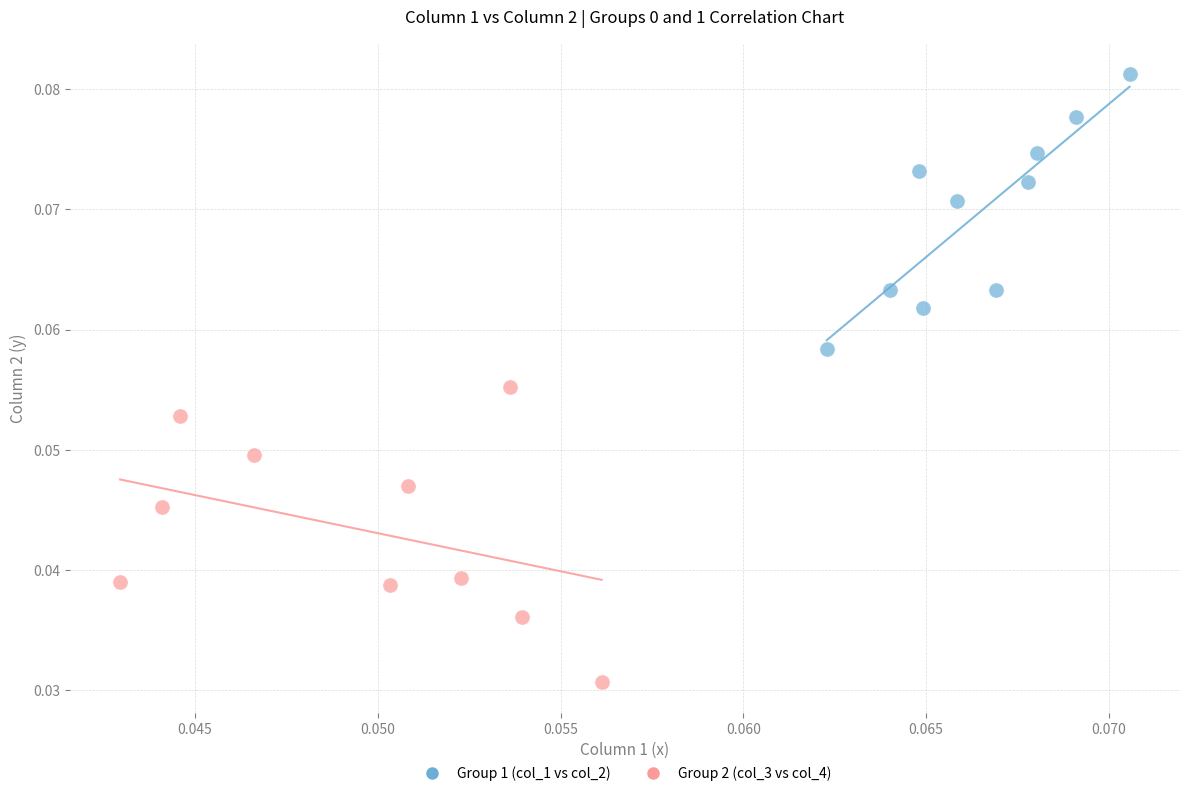

Which series reaches the maximum Y coordinate?

Group 1 (col_1 vs col_2)